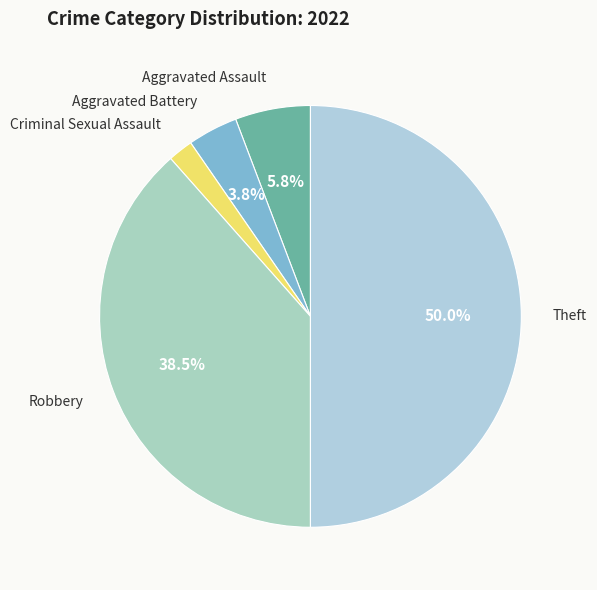

To the nearest percent, what portion does Criminal Sexual Assault represent?

2%